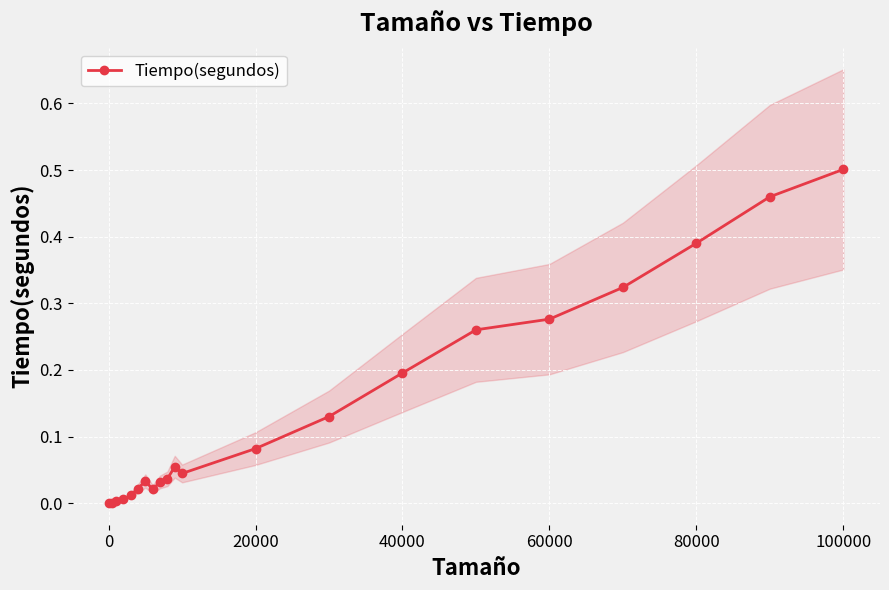

True or false: the data has more than 0 interior local peaks.

True